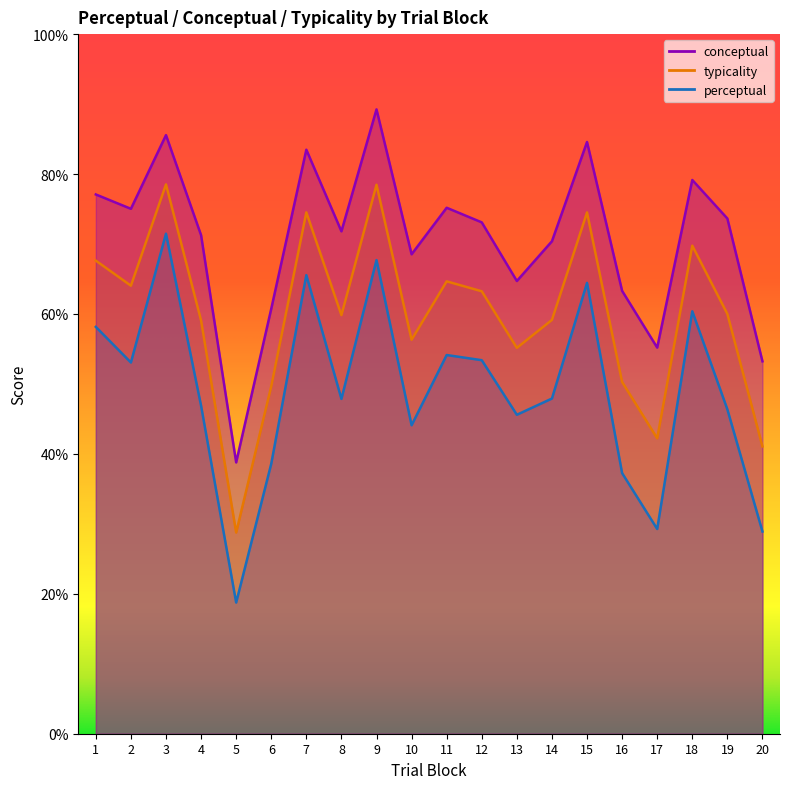

What is the difference between the conceptual values at 10 and 8?

3.3